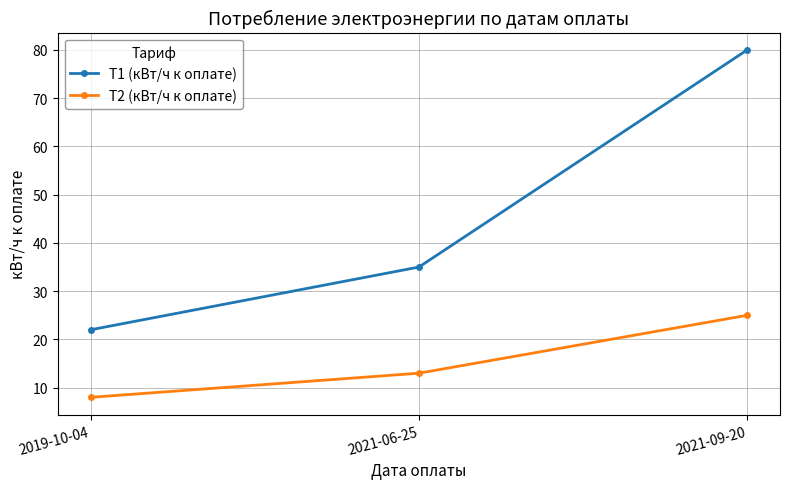

What is the sum of the T1 (кВт/ч к оплате) values at 2021-06-25 and 2019-10-04?

57